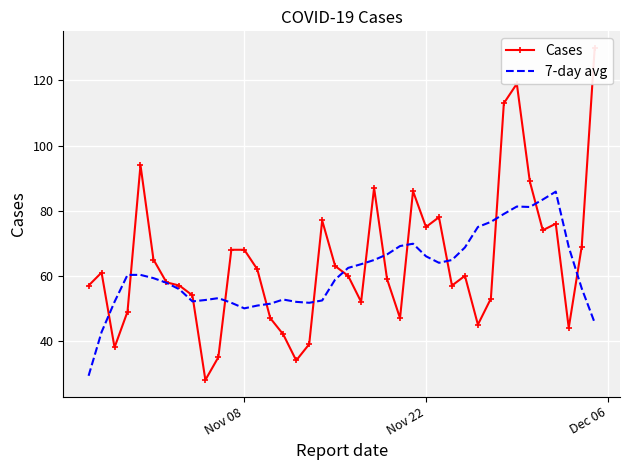

Is the value of 7-day avg at 21 greater than the value of Cases at 23?

Yes